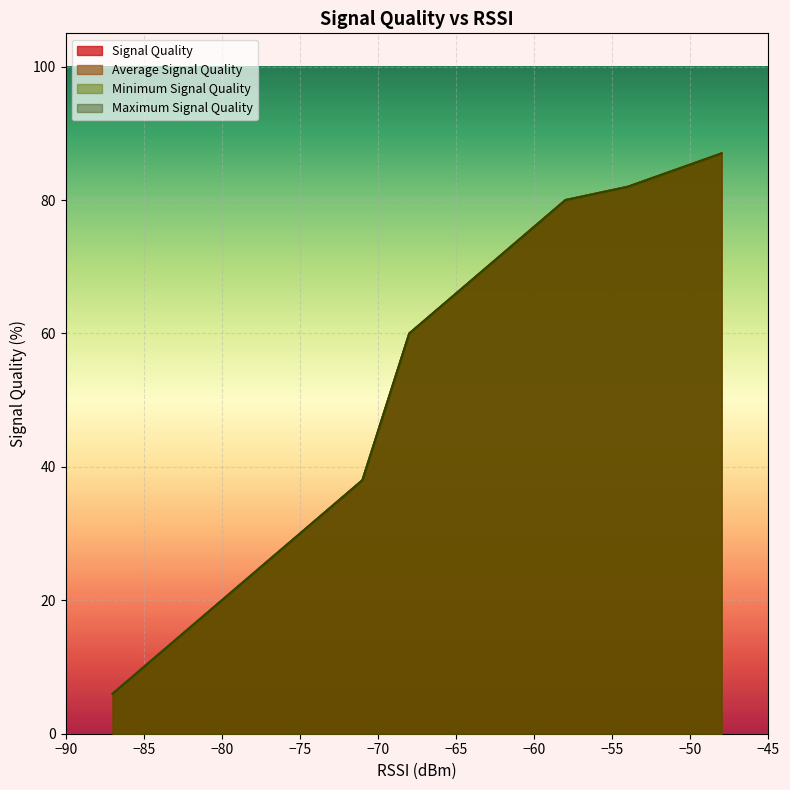

What is the value of the Minimum Signal Quality point at the 6th from the left?

76